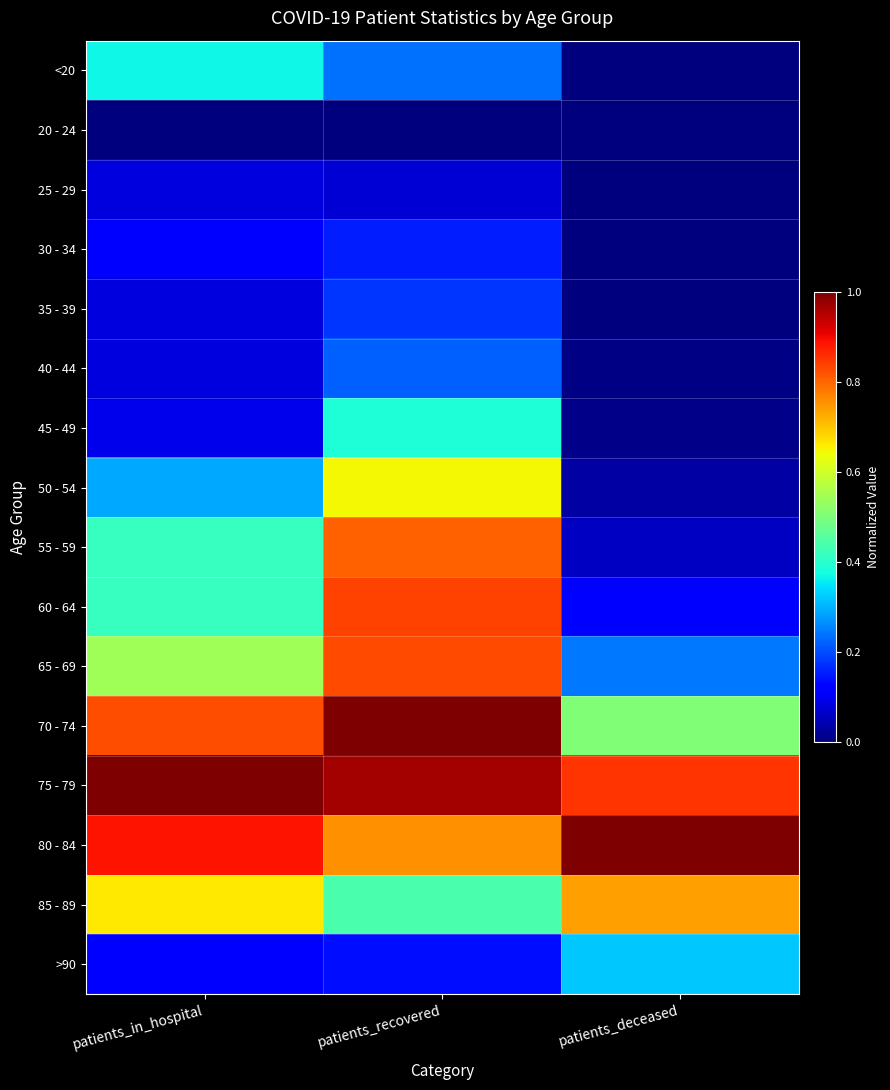

List the series in order of their peak value, highest first.

70 - 74, 80 - 84, 75 - 79, 60 - 64, 65 - 69, 55 - 59, 85 - 89, 50 - 54, 45 - 49, <20, >90, 40 - 44, 35 - 39, 30 - 34, 25 - 29, 20 - 24